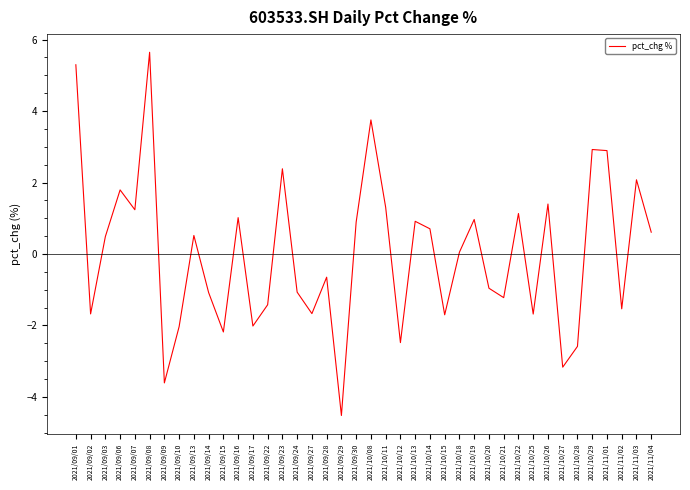

What is the smallest value displayed?

-4.5